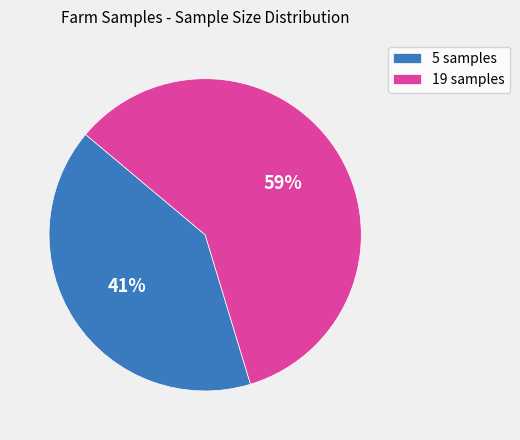

To the nearest percent, what is the average slice percentage?

50%